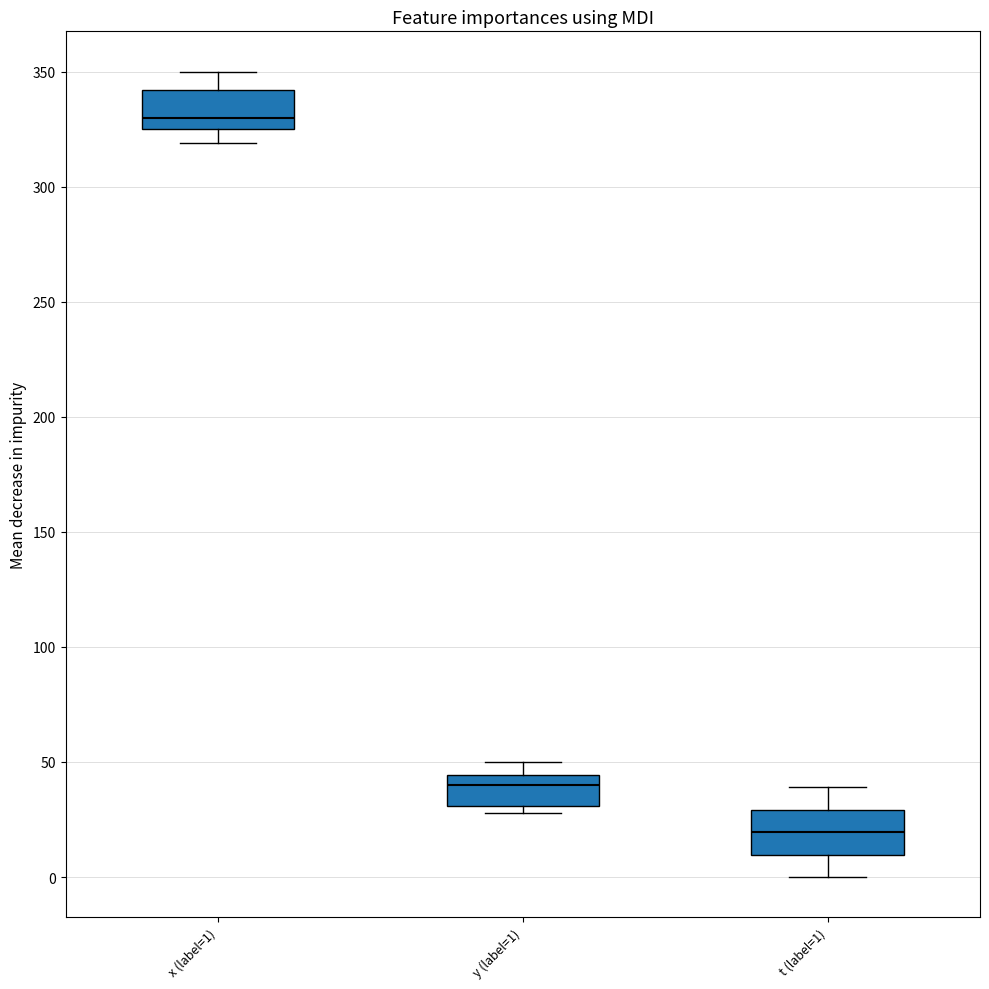

Reading left to right, transcribe this box plot: for each box, give where its median line is, the range the box spans, and where its two whiskers end, as read against the y-axis. The values are not printed on the chart, so give them approximately, as read against the axis.

x (label=1): median 330, box 325 to 340, whiskers 320 to 350
y (label=1): median 40, box 30 to 45, whiskers 30 (just below the box's lower edge) to 50
t (label=1): median 20, box 10 to 30, whiskers 0 to 40